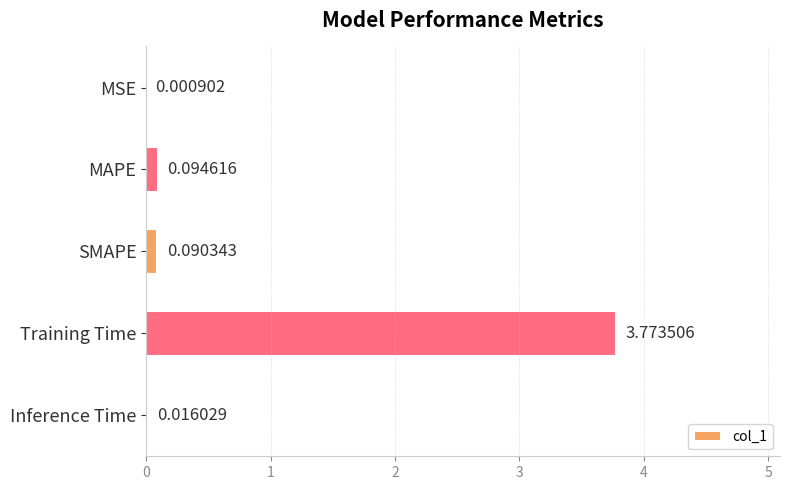

At which category does the chart reach its peak across all series?

Training Time